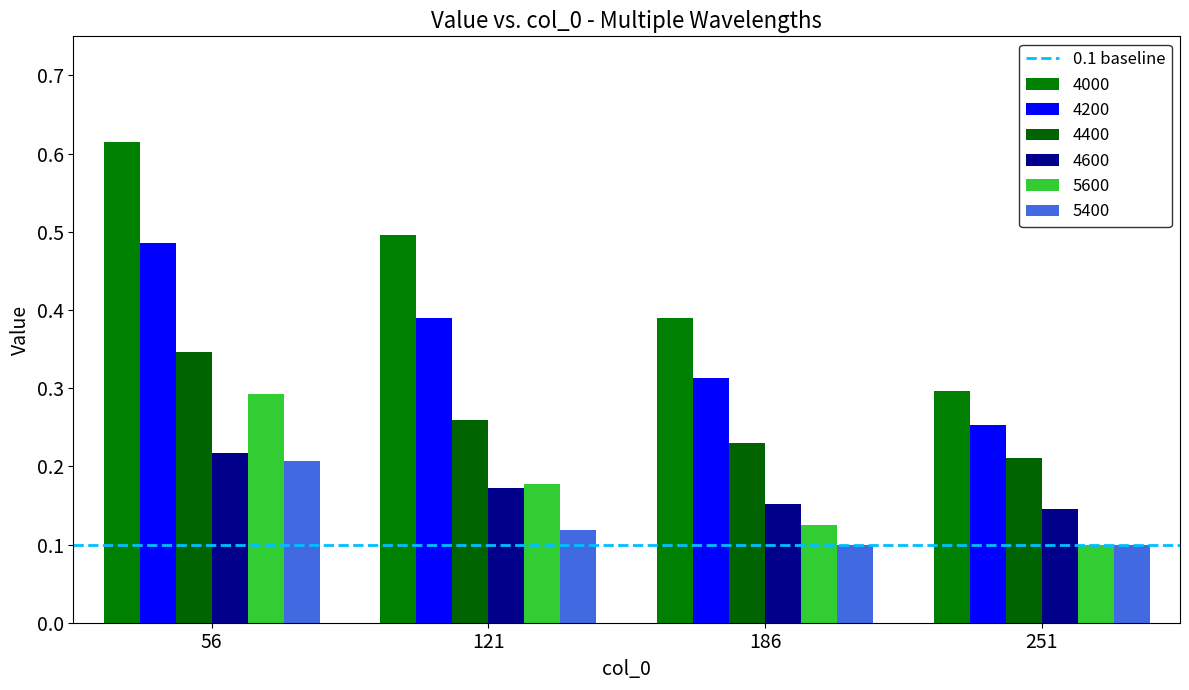

What is the minimum value shown in the chart?

0.1